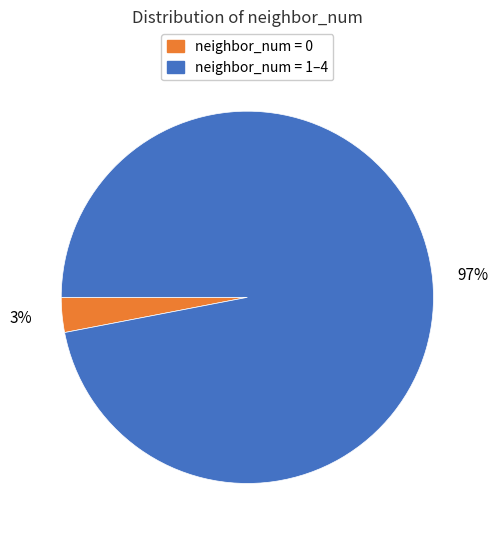

Does any single category account for the majority?

Yes